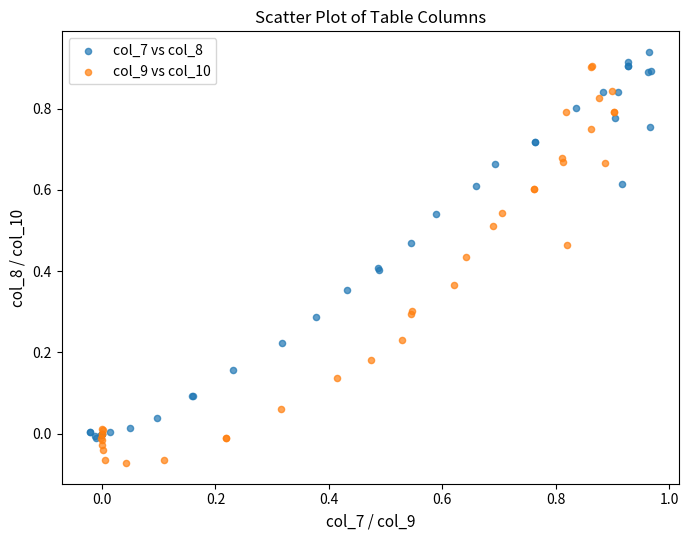

What are all the series names shown in the legend?

col_7 vs col_8, col_9 vs col_10